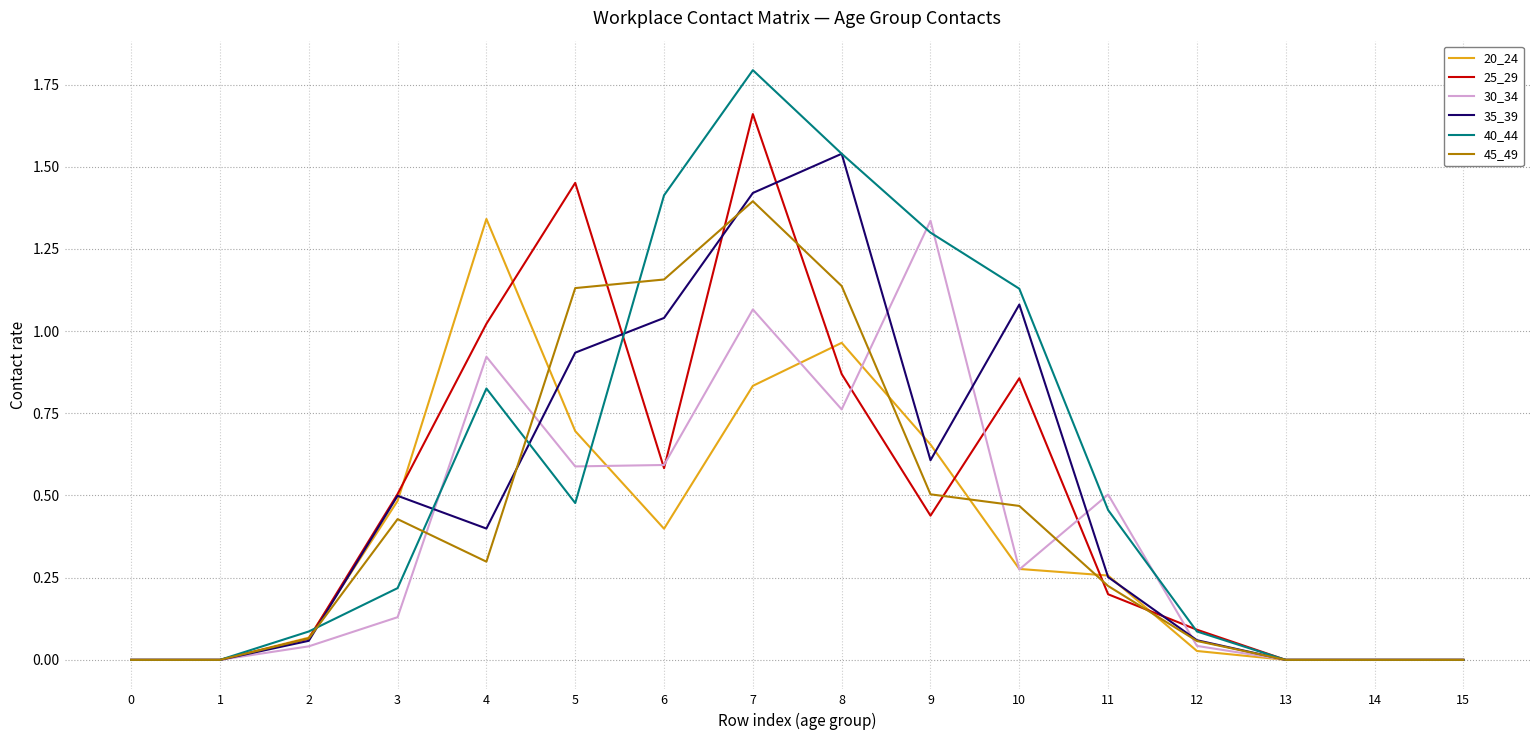

Is the value of 30_34 at 13 greater than the value of 45_49 at 7?

No